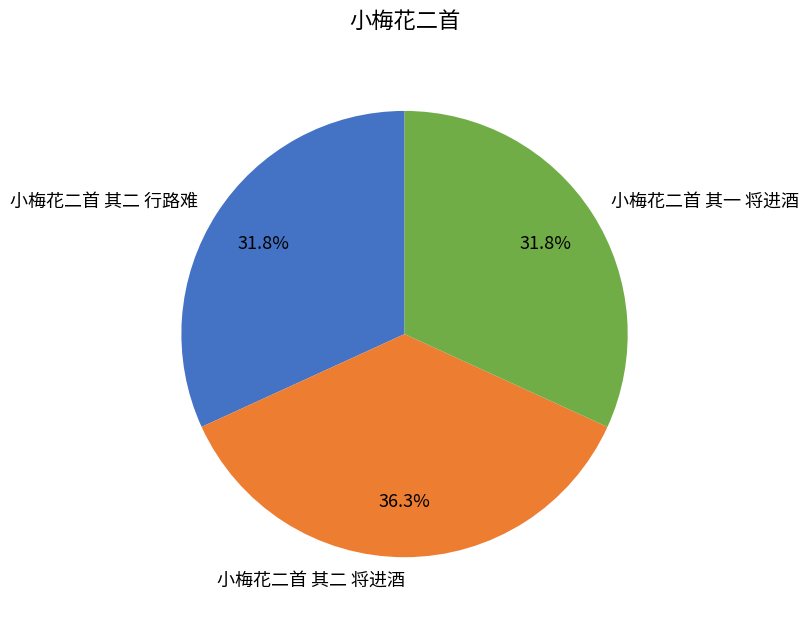

Which has a higher value, 小梅花二首 其二 将进酒 or 小梅花二首 其一 将进酒?

小梅花二首 其二 将进酒